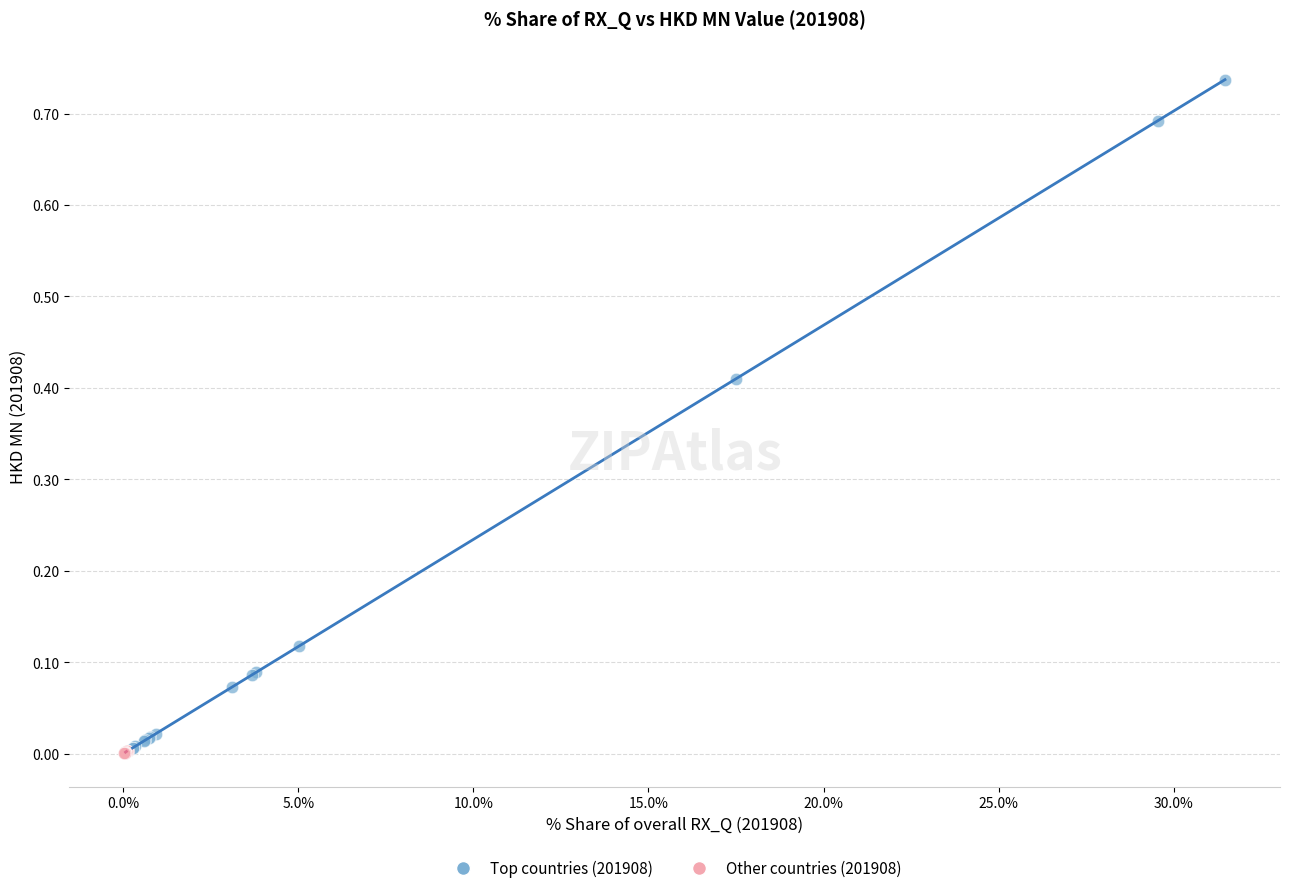

Which series contains the highest Y value?

Top countries (201908)